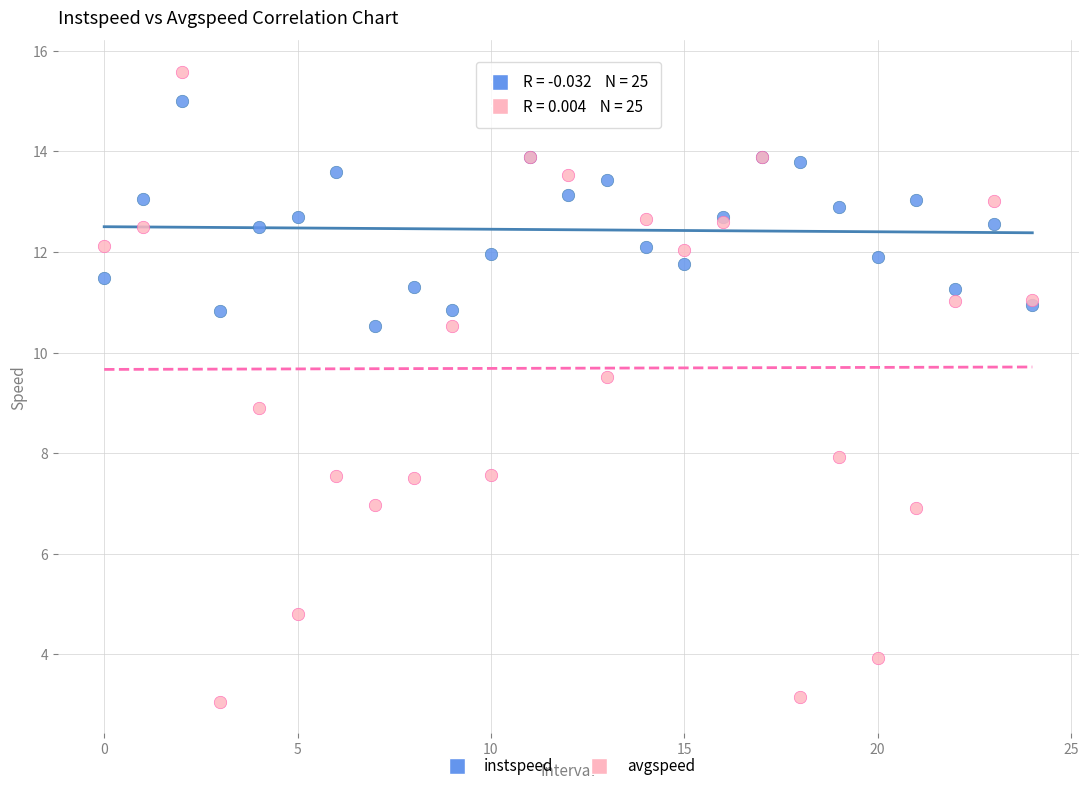

Which series contains the highest Y value?

avgspeed